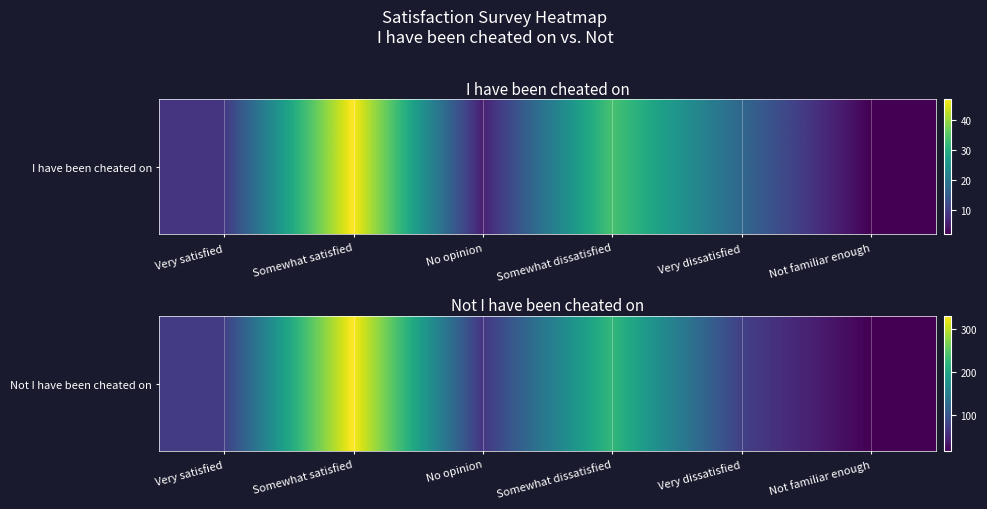

Reading left to right, transcribe all the data shown in this chart.

72	330	65	225	76	16